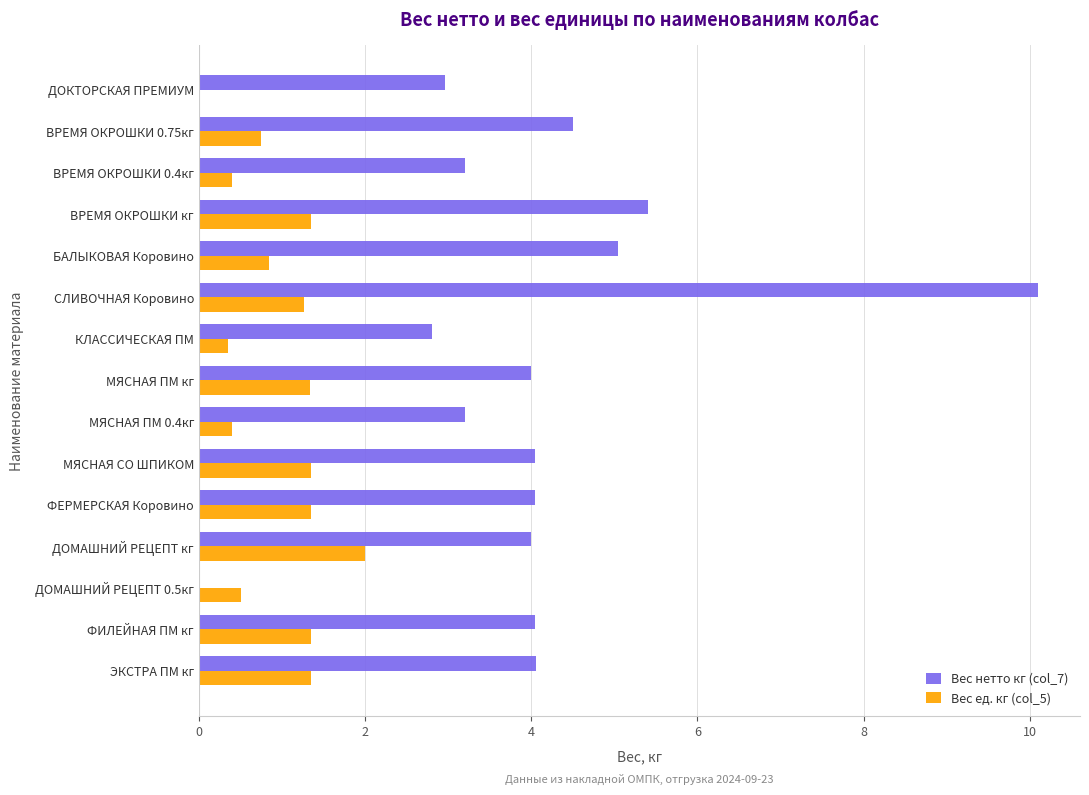

What is the total value across all series at ВРЕМЯ ОКРОШКИ кг?

6.8